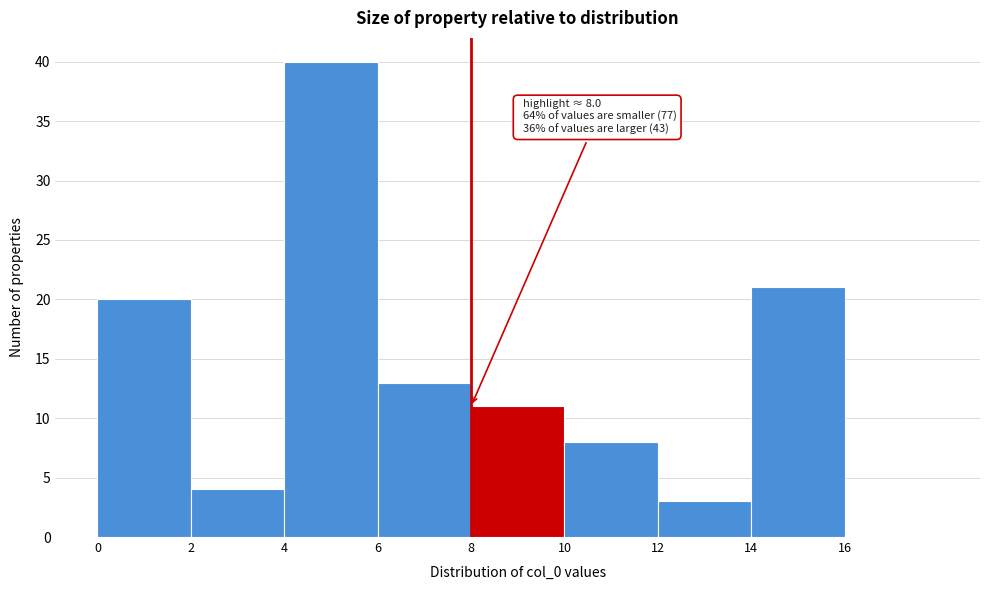

Over which range of the x-axis is the bar tallest?

4 to 6